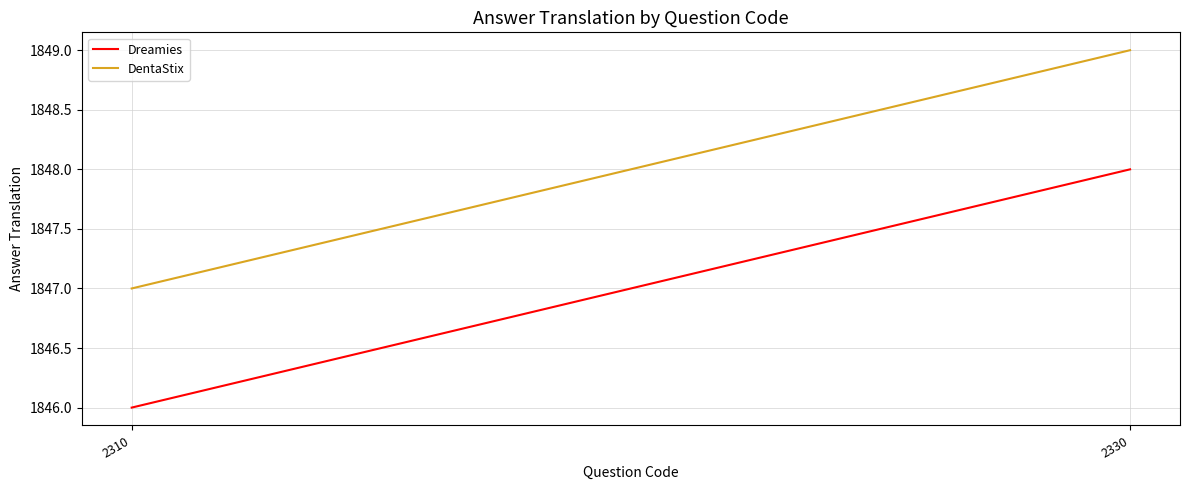

What is the difference between the maximum and minimum values in the DentaStix series?

2